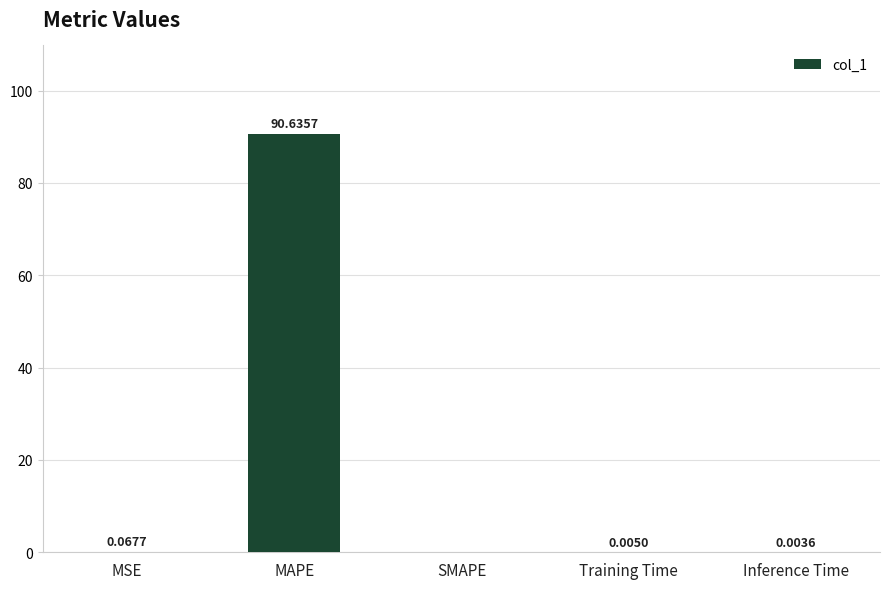

Between SMAPE and MAPE, which is larger?

MAPE